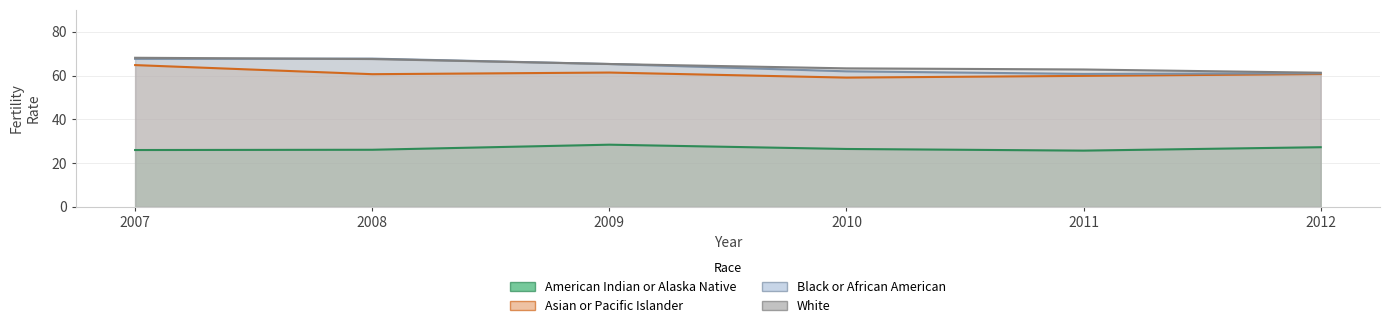

What is the maximum value shown in the chart?

68.1